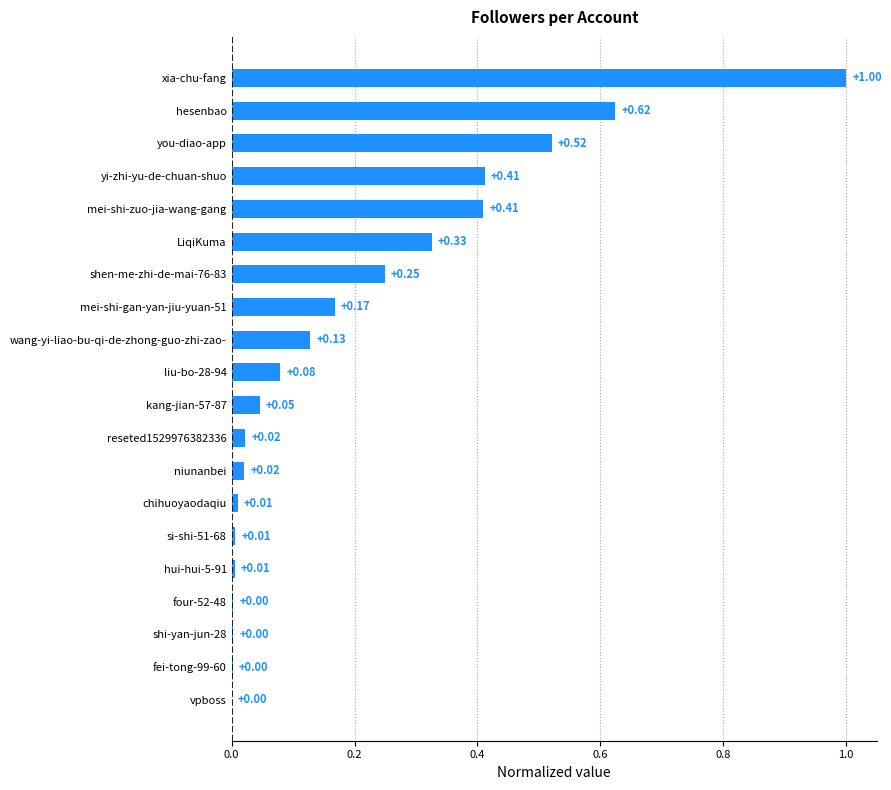

What is the sum of all values?

4.0